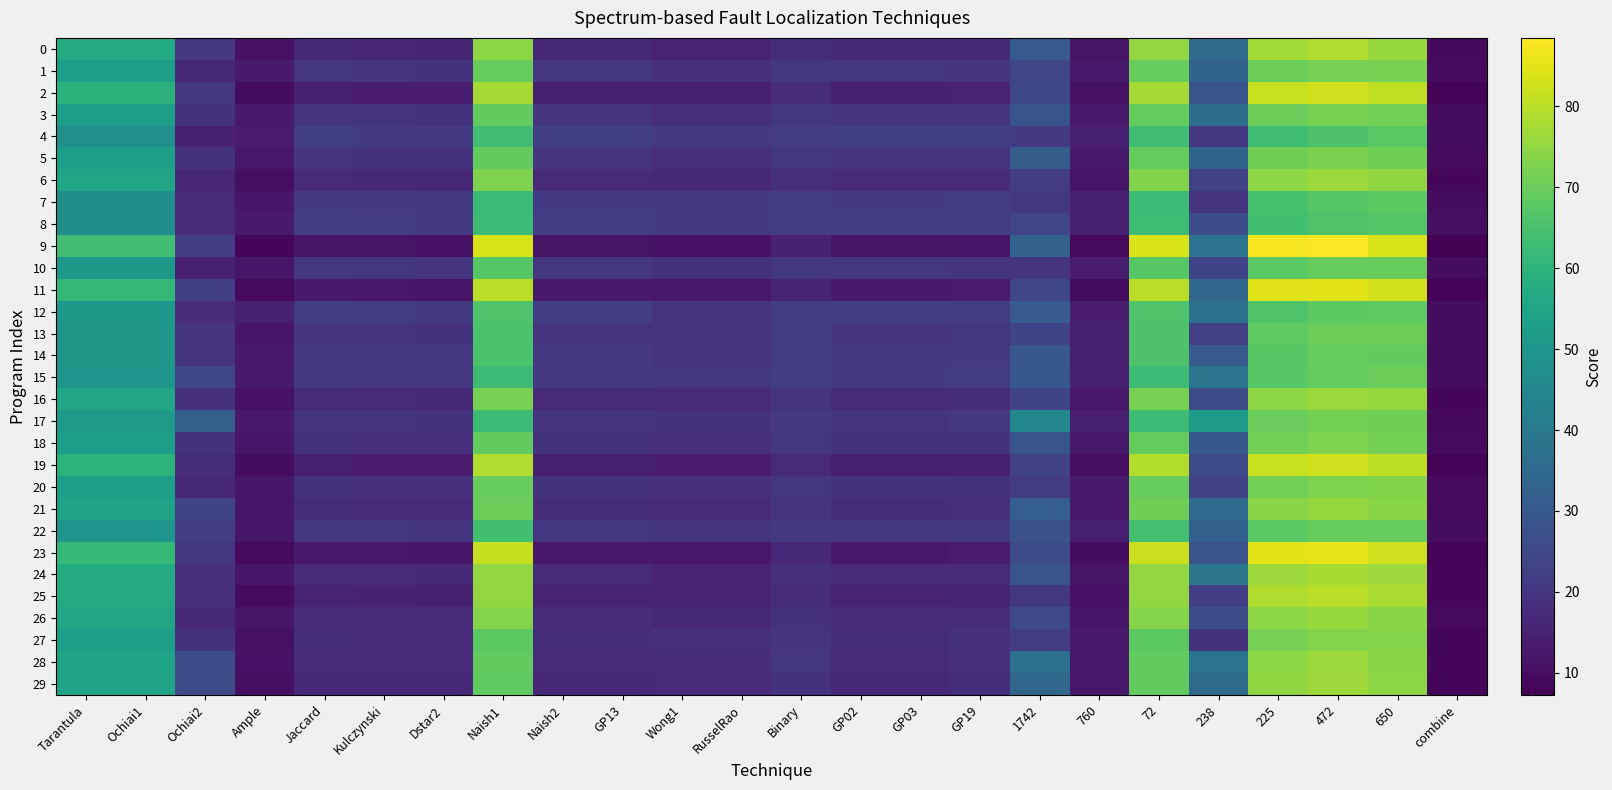

How many distinct data groups are displayed?

30